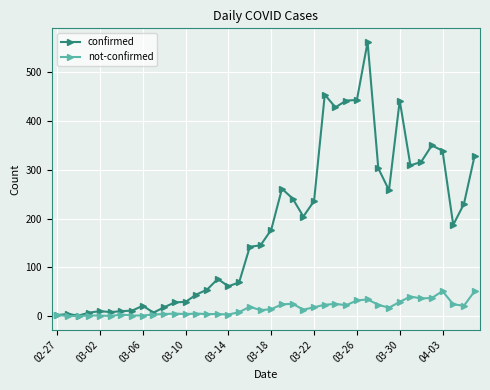

Which series has the largest range (max minus min)?

confirmed